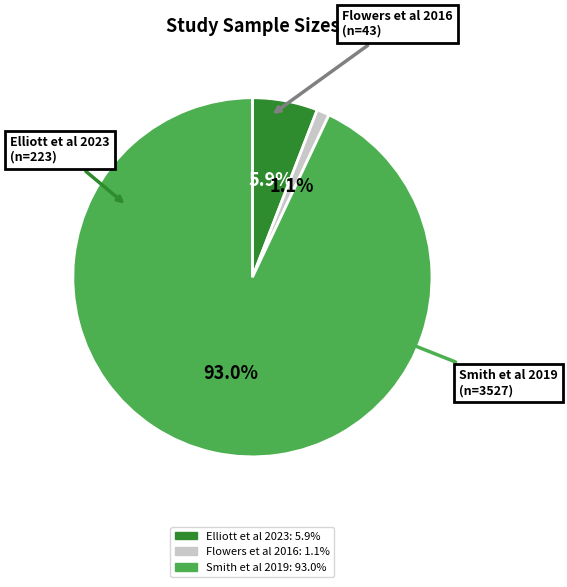

Which category has the biggest portion of the pie?

Smith et al 2019